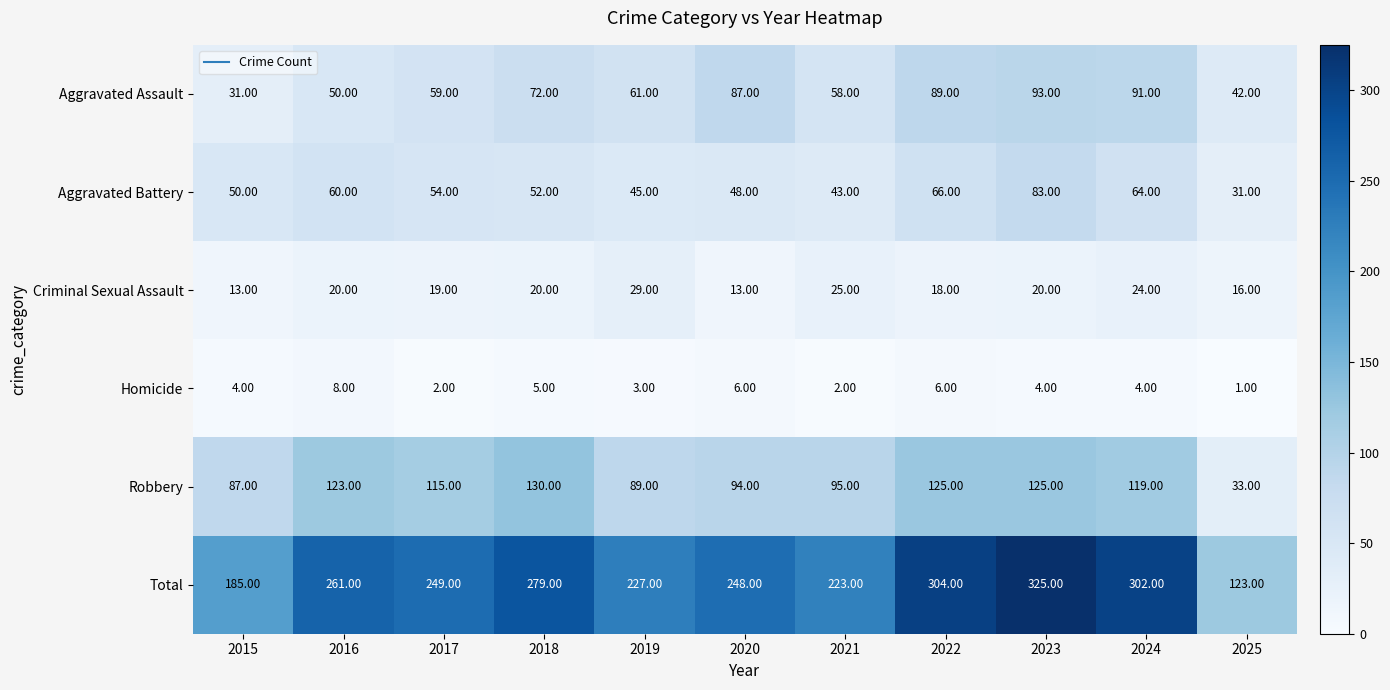

Which label corresponds to the smallest value in the chart?

2025